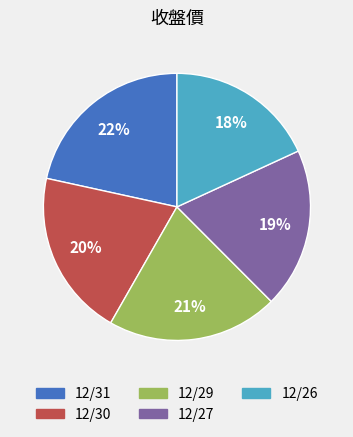

What percentage is the 12/26 slice, to the nearest percent?

18%